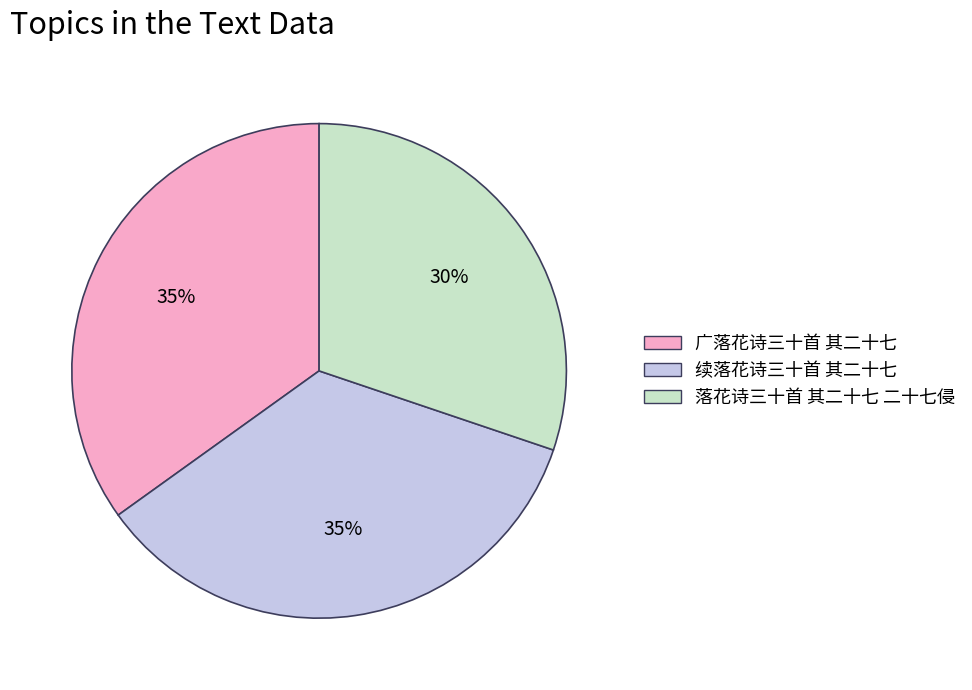

Does 续落花诗三十首 其二十七 represent more than half of the total?

No